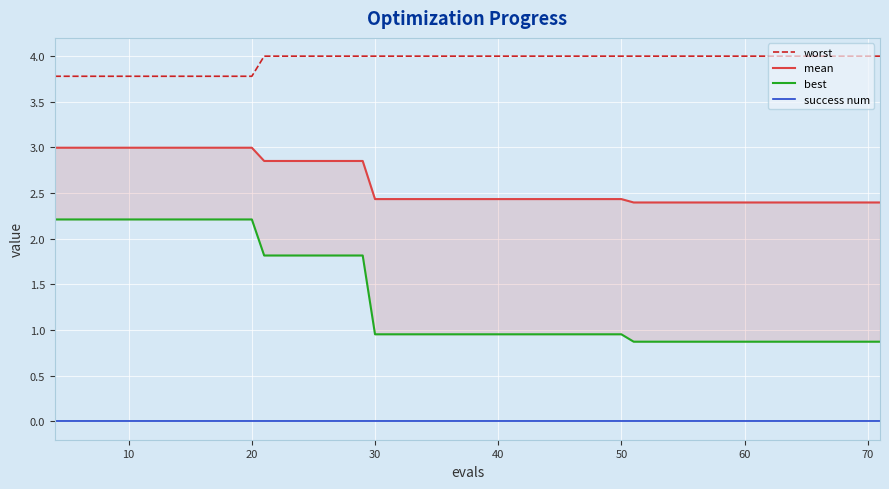

What is the minimum value for worst?

3.8